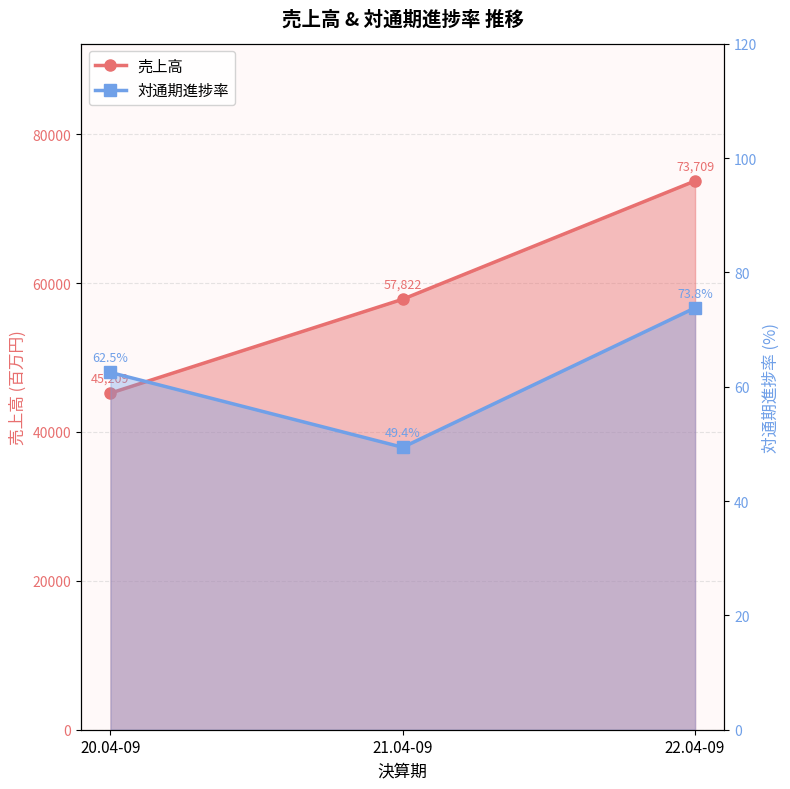

Is it true that 対通期進捗率 equals 62.5 at 20.04-09?

True